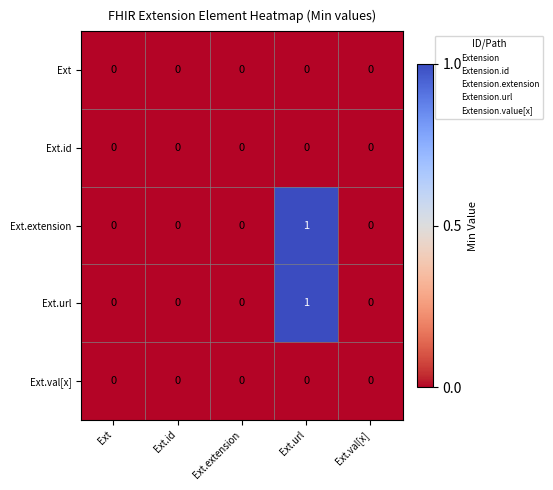

True or false: Ext.url has a value of 1 at Ext.url.

True